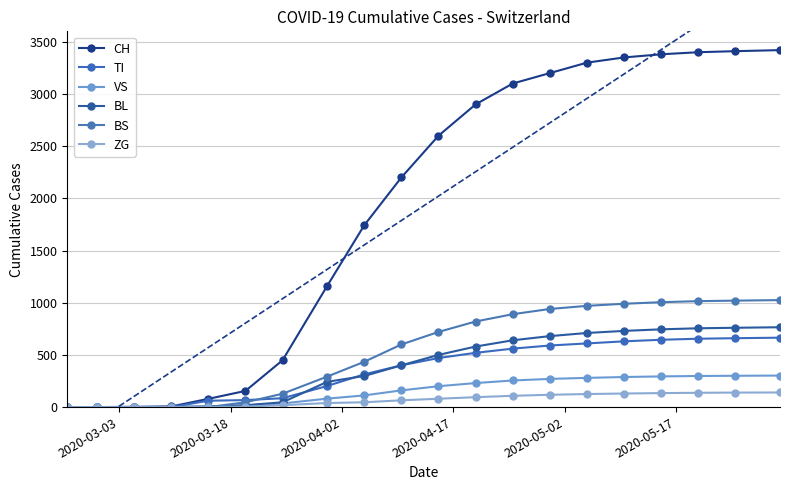

True or false: BS has a value of 464 at 18.

False